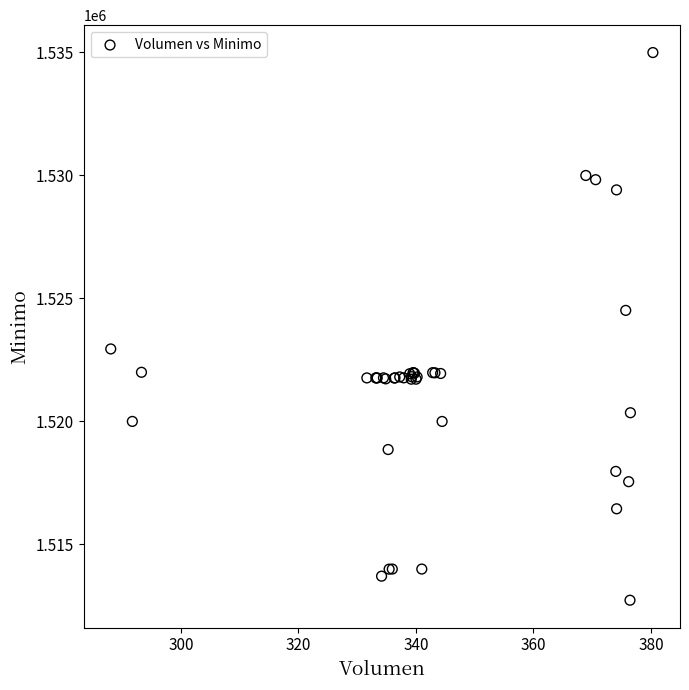

What Y value in the scatter plot is closest to 1523862?

1524513